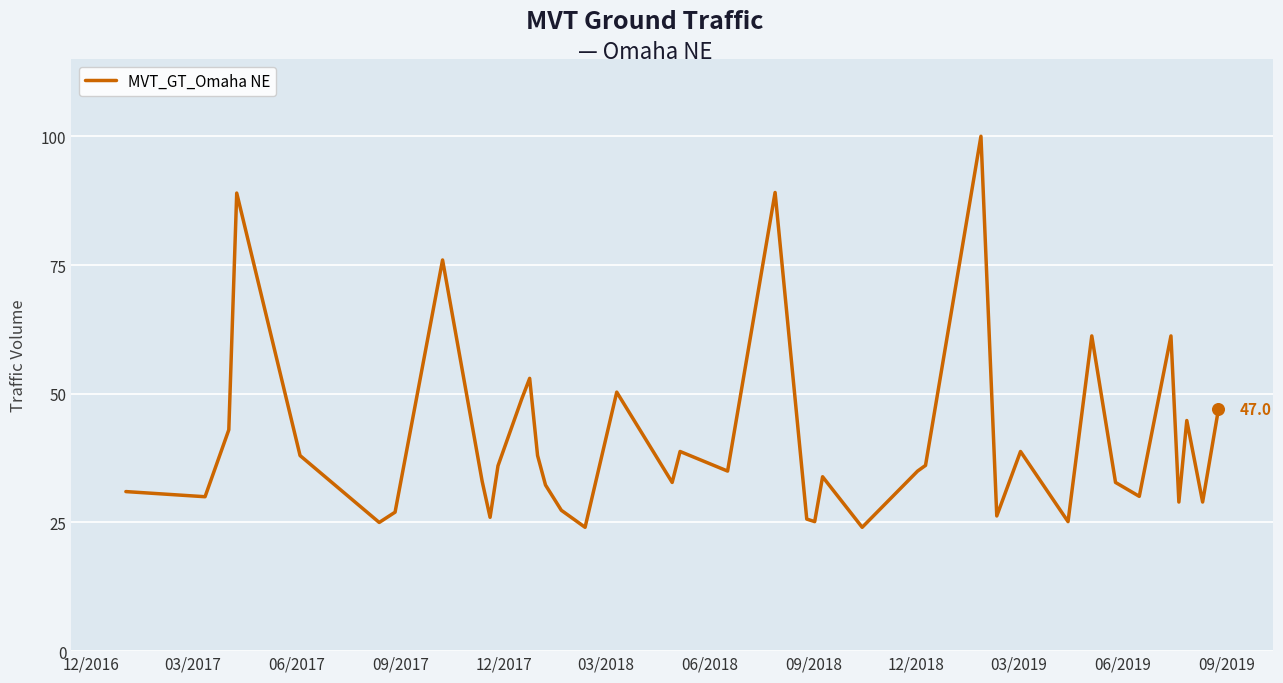

What is the difference between the maximum and minimum values?

76.0